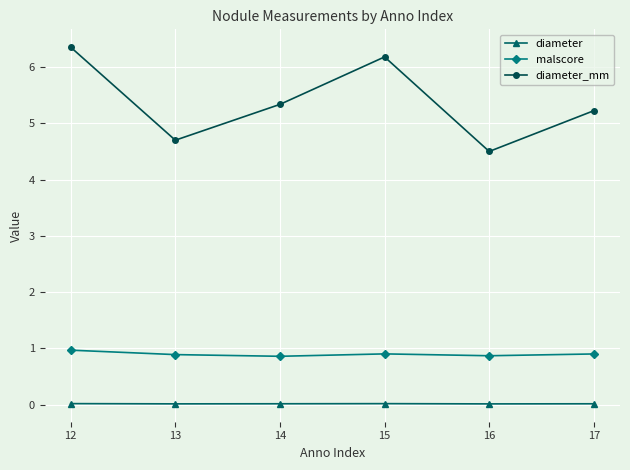

True or false: diameter_mm has more than 0 points higher than both neighbors.

True